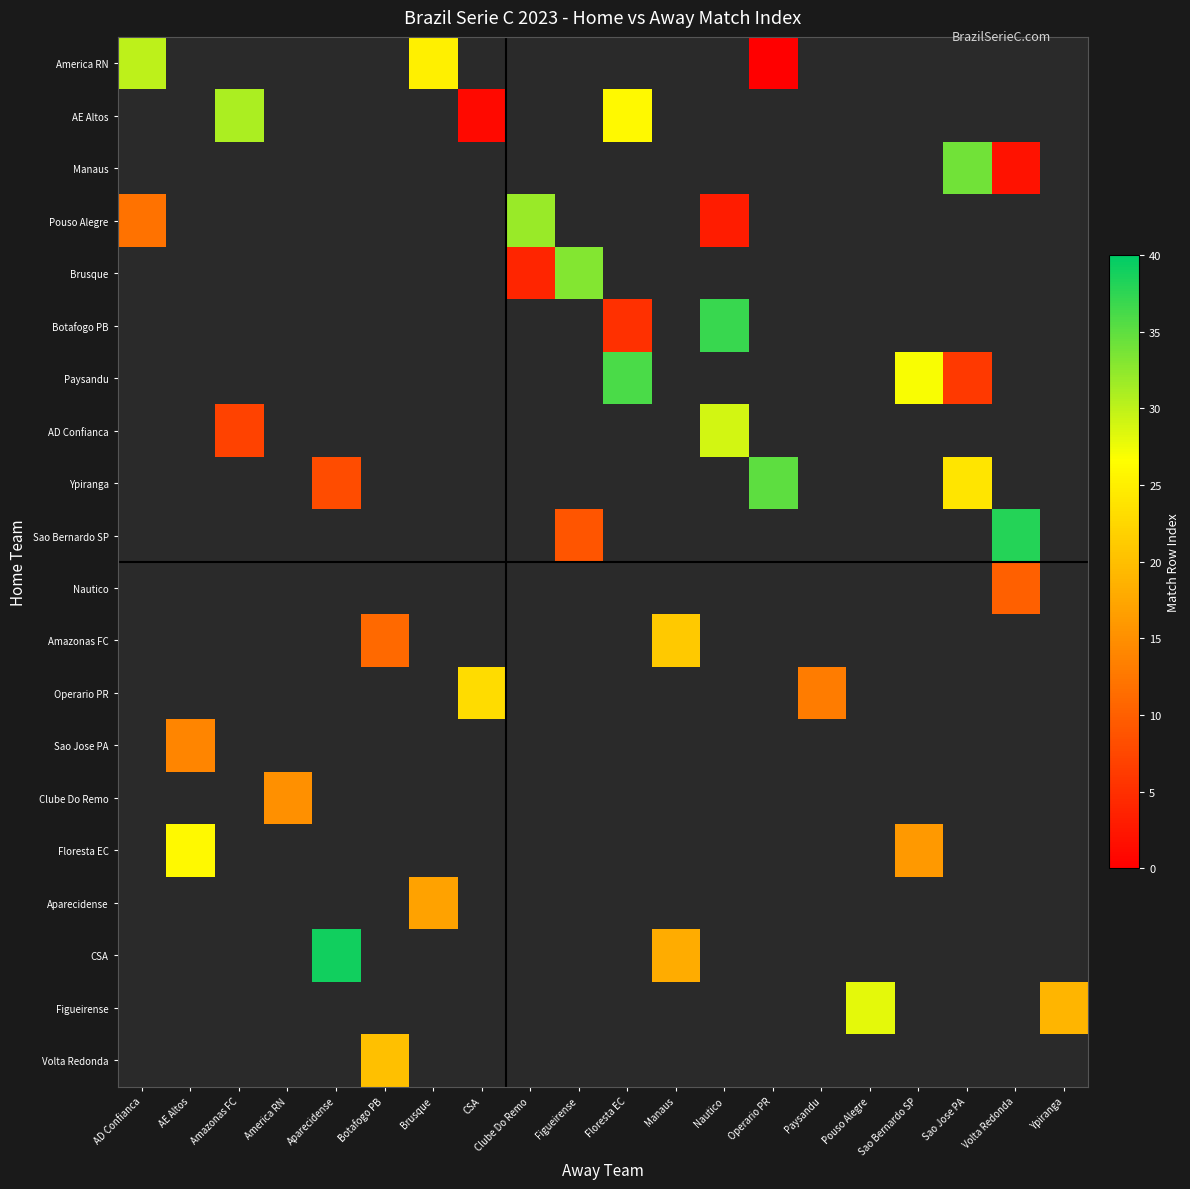

At which category does the chart reach its peak across all series?

Aparecidense